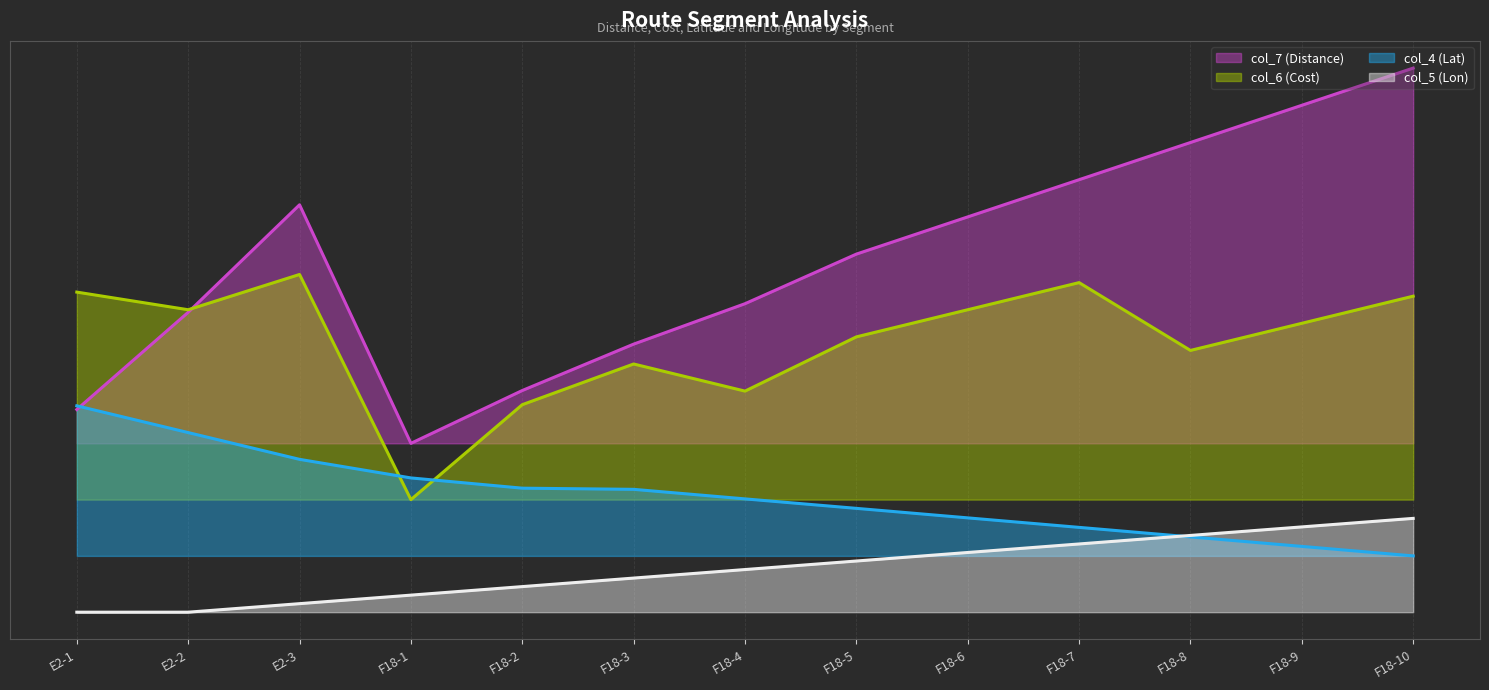

How many intersections are there between col_5 (Lon) and col_4 (Lat)?

1